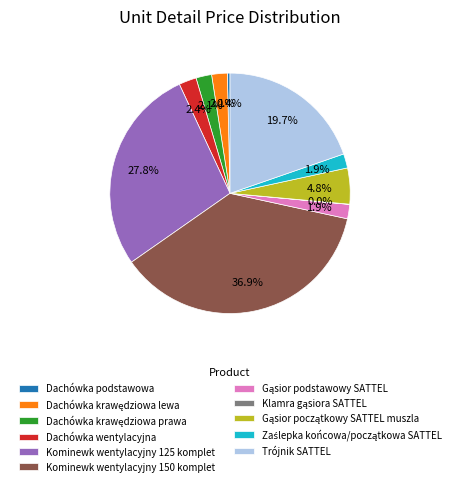

Combined, do Kominewk wentylacyjny 125 komplet and Trójnik SATTEL account for over 50%?

No